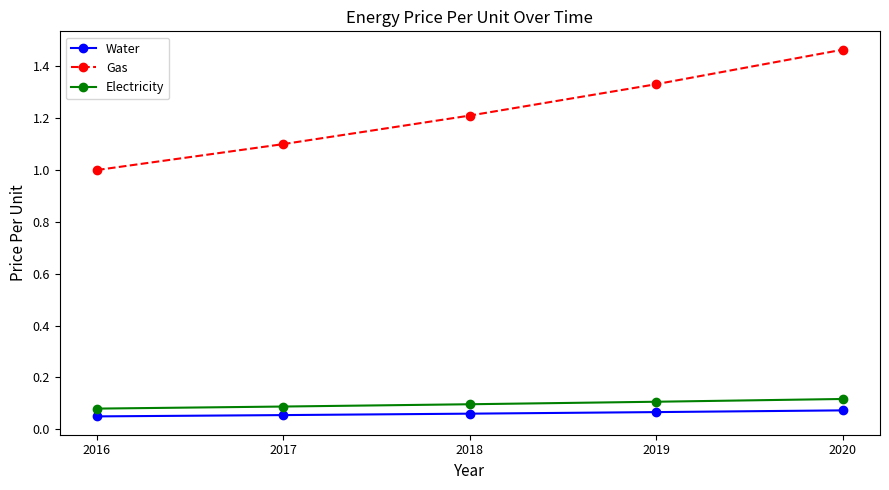

Between 2018 and 2020, which series saw the biggest shift?

Gas